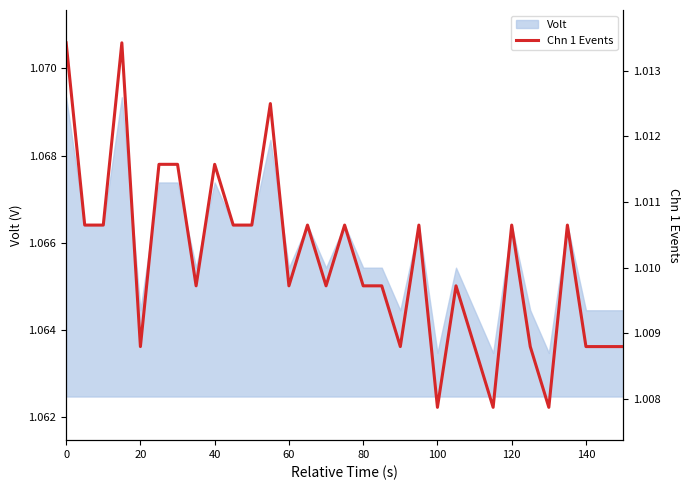

How many points are lower than both their immediate neighbors (excluding endpoints)?

8